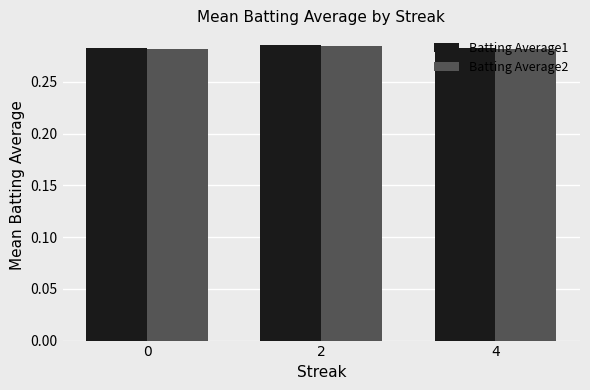

What is the sum of all Batting Average1 values?

0.9